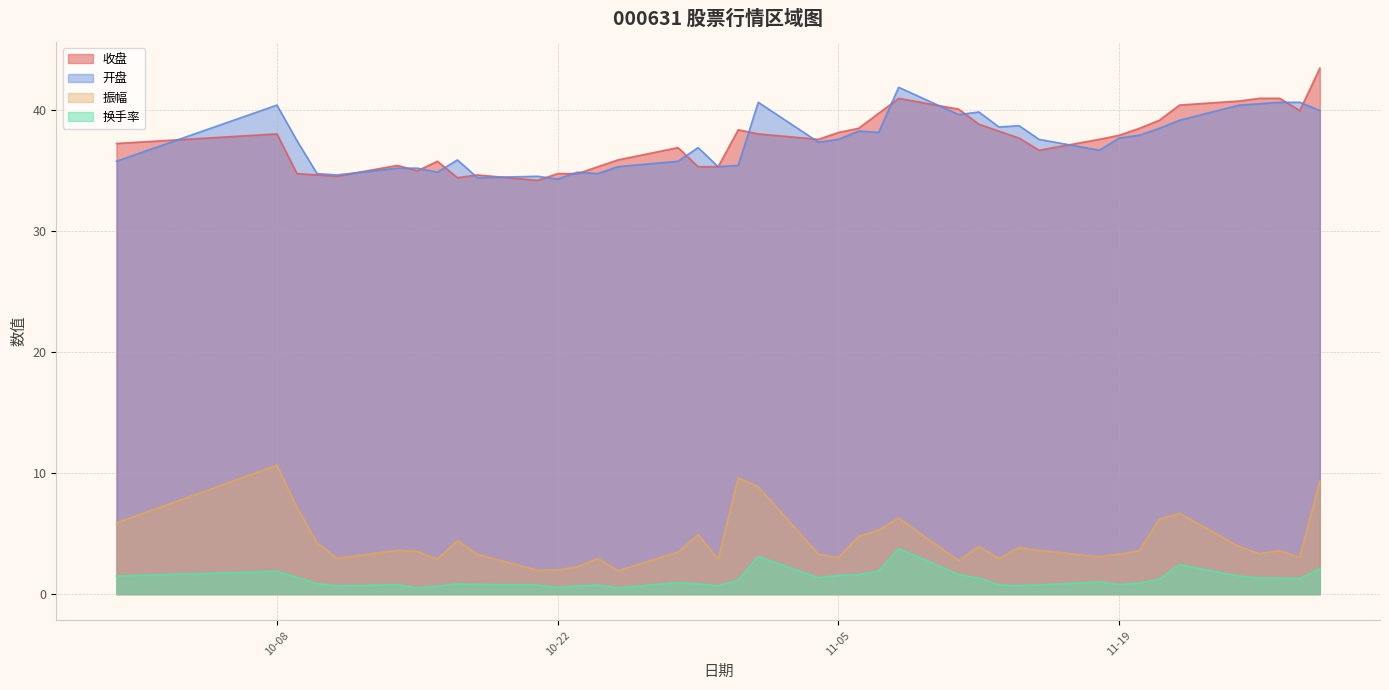

What is the difference between the 振幅 values at 2024-10-28 and 2024-11-28?

0.4